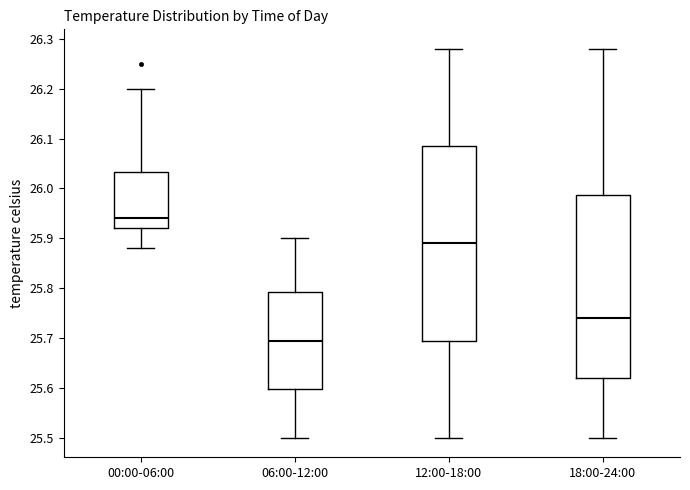

Reading left to right, read every box against the y-axis: the position of its median line, the range the box covers, and the ends of its whiskers. The values are not printed on the chart, so give them approximately, as read against the axis.

00:00-06:00: median 25.94, box 25.92 to 26.03, whiskers 25.88 to 26.20
06:00-12:00: median 25.70, box 25.60 to 25.79, whiskers 25.50 to 25.90
12:00-18:00: median 25.89, box 25.70 to 26.09, whiskers 25.50 to 26.28
18:00-24:00: median 25.74, box 25.62 to 25.99, whiskers 25.50 to 26.28